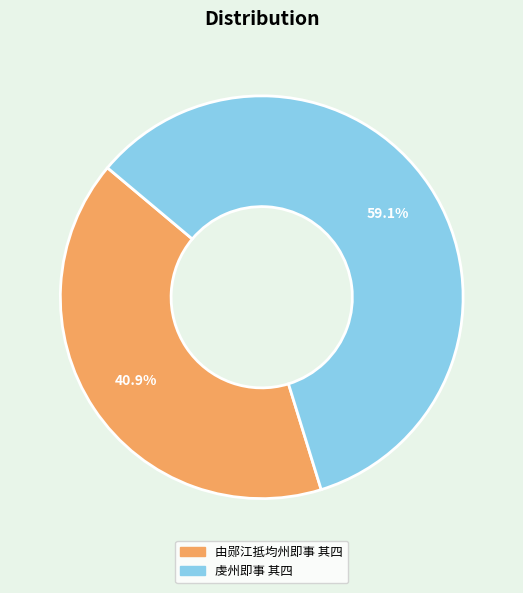

What percentage is NOT represented by 由郧江抵均州即事 其四?

59.1%